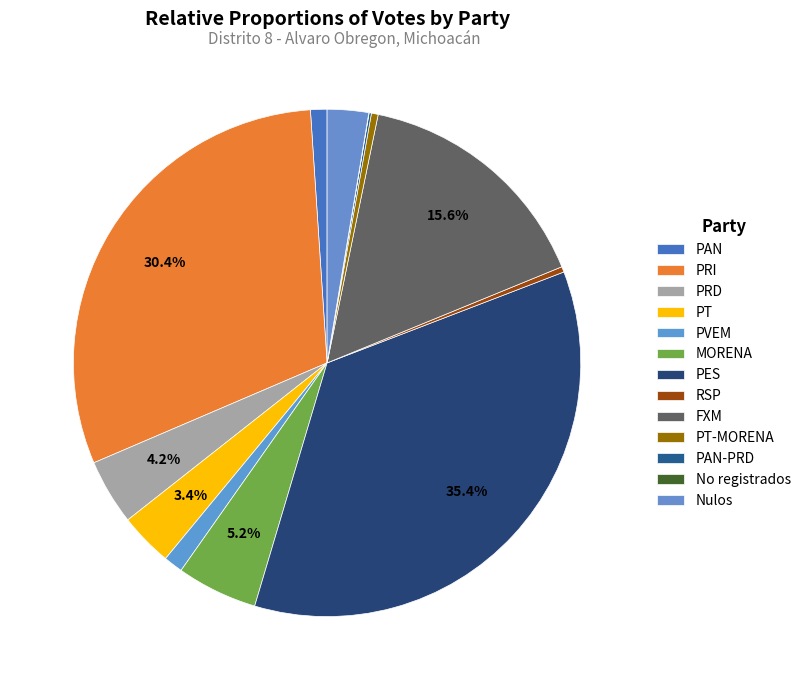

Do PES and PRI together represent more than half of the pie?

Yes